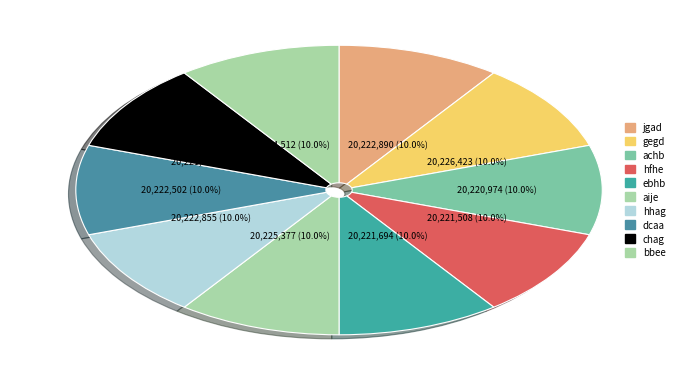

True or false: hhag accounts for 22% of the total.

False